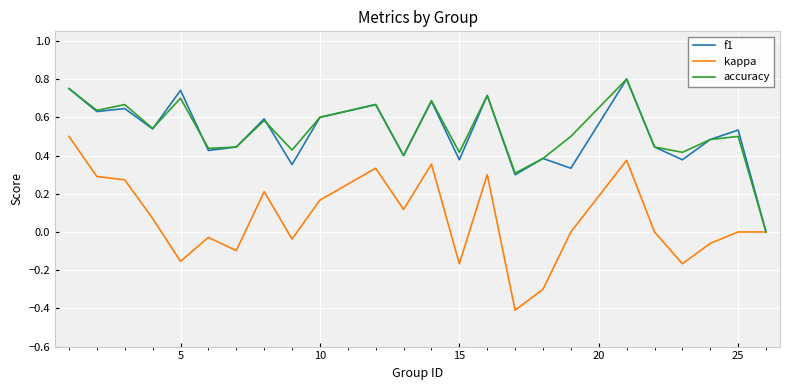

Which series has the widest spread of values?

kappa